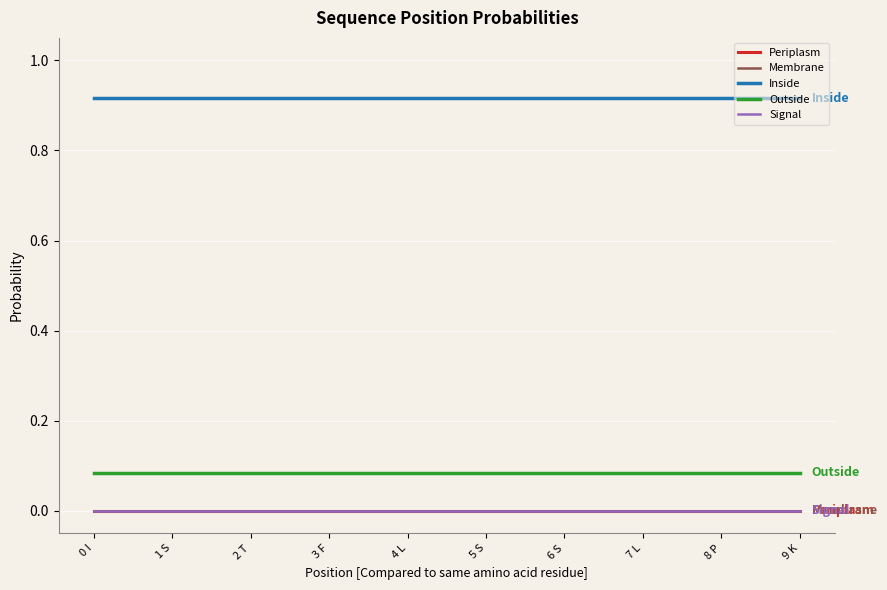

True or false: Inside and Signal cross at least once.

False